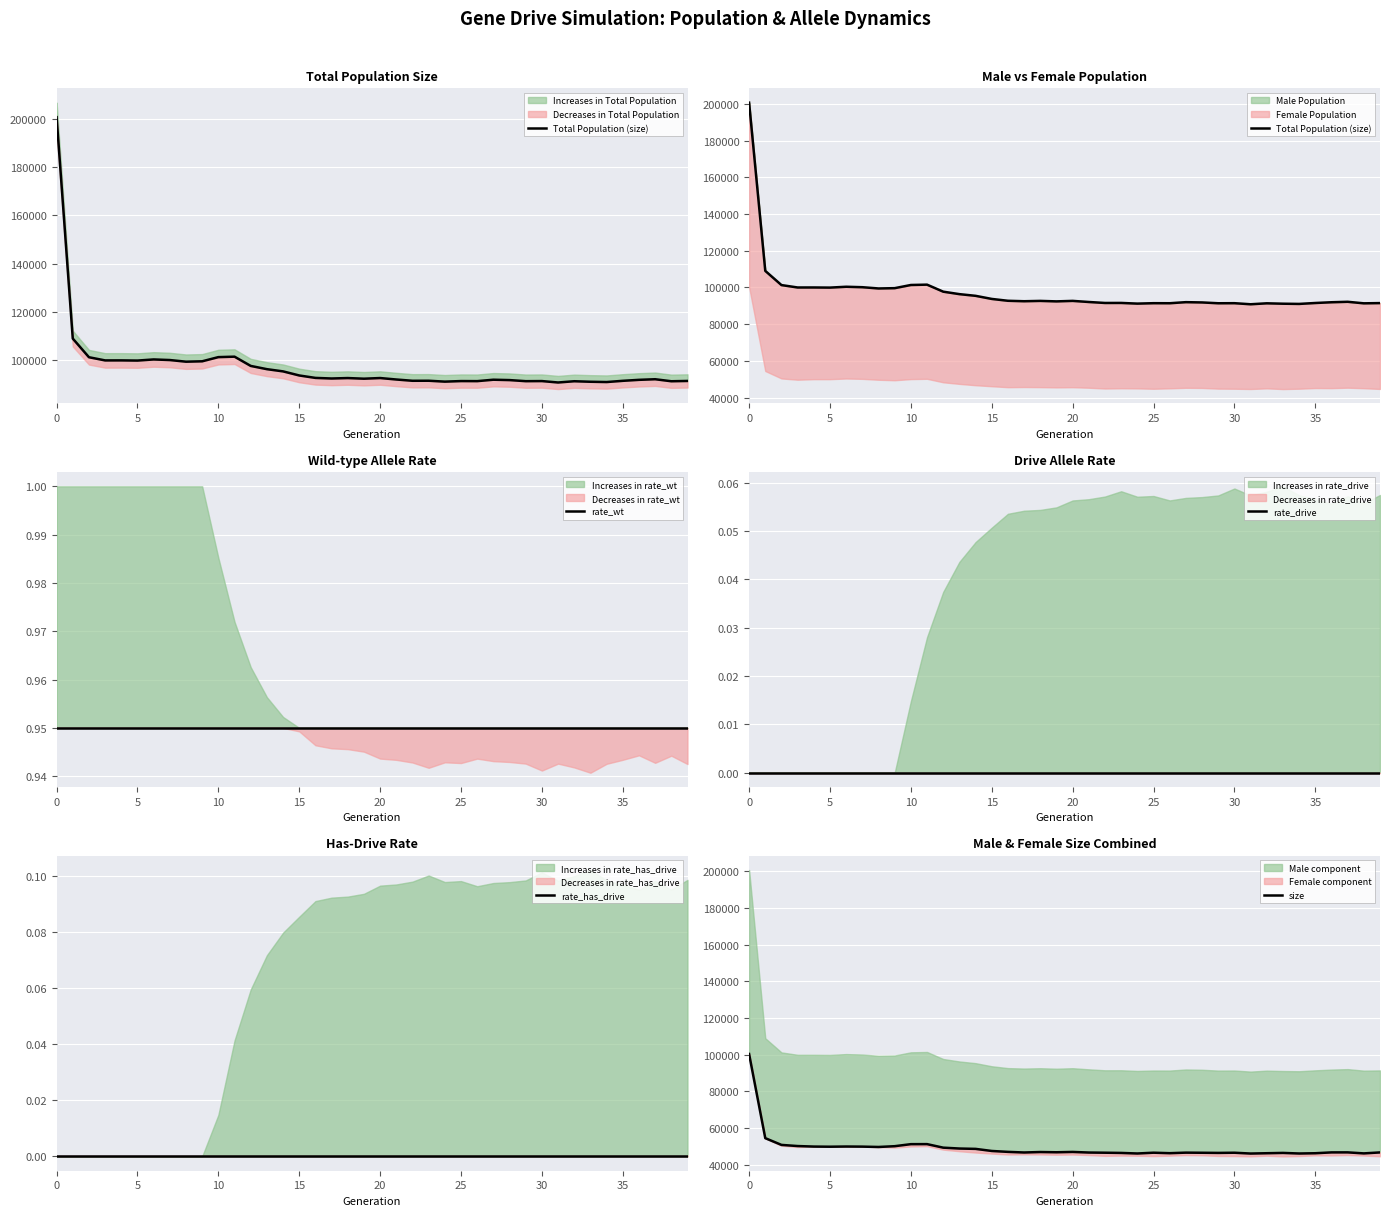

At how many categories does at least one series exceed 13102?

40